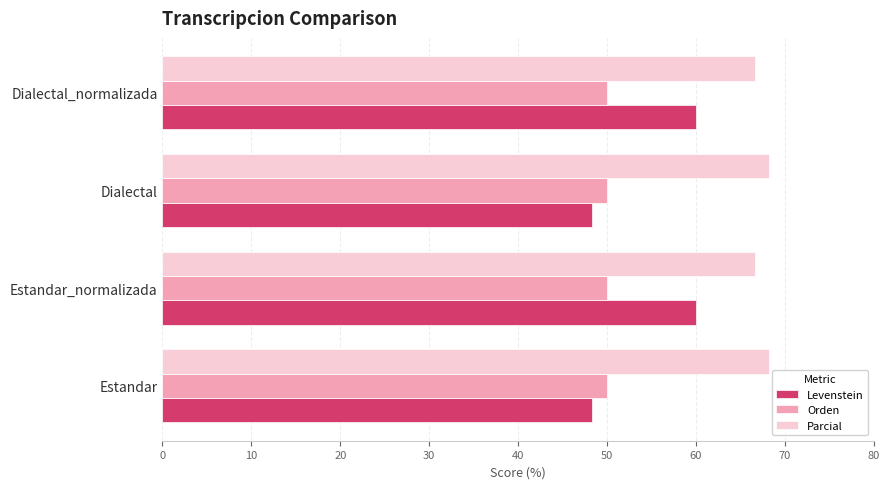

Which series has the largest total across all categories?

Parcial